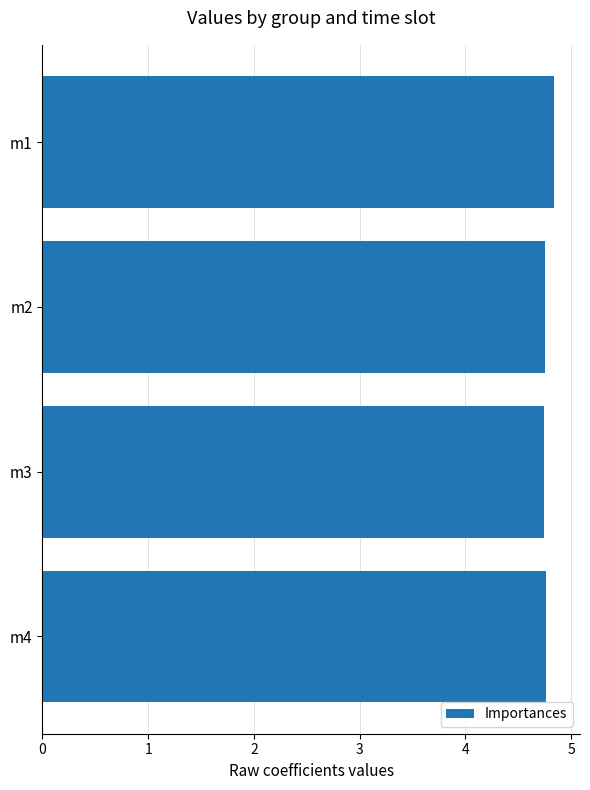

Are the bars grouped side by side (vs. stacked)?

No